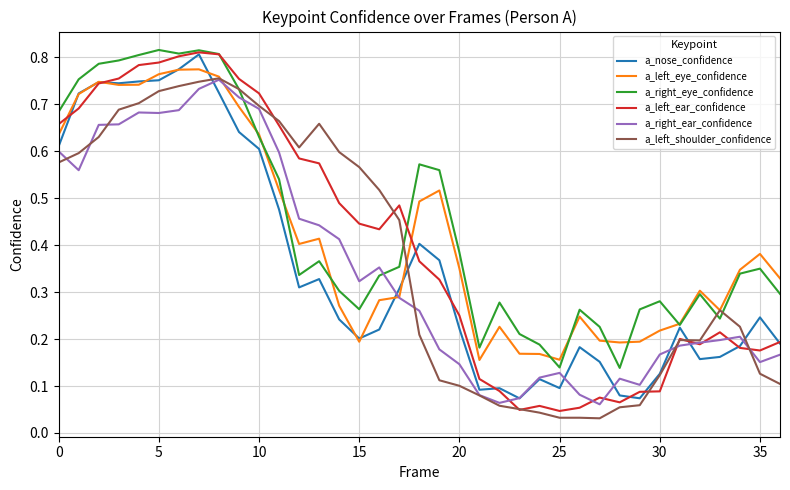

Reading left to right, extract all data points from this chart.

a_nose_confidence: 0.6	0.7	0.7	0.7	0.7	0.8	0.8	0.8	0.7	0.6	0.6	0.5	0.3	0.3	0.2	0.2	0.2	0.3	0.4	0.4	0.2	0.1	0.1	0.1	0.1	0.1	0.2	0.2	0.1	0.1	0.1	0.2	0.2	0.2	0.2	0.2	0.2
a_left_eye_confidence: 0.6	0.7	0.7	0.7	0.7	0.8	0.8	0.8	0.8	0.7	0.6	0.5	0.4	0.4	0.3	0.2	0.3	0.3	0.5	0.5	0.4	0.2	0.2	0.2	0.2	0.2	0.2	0.2	0.2	0.2	0.2	0.2	0.3	0.3	0.3	0.4	0.3
a_right_eye_confidence: 0.7	0.8	0.8	0.8	0.8	0.8	0.8	0.8	0.8	0.7	0.6	0.5	0.3	0.4	0.3	0.3	0.3	0.4	0.6	0.6	0.4	0.2	0.3	0.2	0.2	0.1	0.3	0.2	0.1	0.3	0.3	0.2	0.3	0.2	0.3	0.3	0.3
a_left_ear_confidence: 0.7	0.7	0.7	0.8	0.8	0.8	0.8	0.8	0.8	0.8	0.7	0.7	0.6	0.6	0.5	0.4	0.4	0.5	0.4	0.3	0.3	0.1	0.1	0.0	0.1	0.0	0.1	0.1	0.1	0.1	0.1	0.2	0.2	0.2	0.2	0.2	0.2
a_right_ear_confidence: 0.6	0.6	0.7	0.7	0.7	0.7	0.7	0.7	0.8	0.7	0.7	0.6	0.5	0.4	0.4	0.3	0.4	0.3	0.3	0.2	0.1	0.1	0.1	0.1	0.1	0.1	0.1	0.1	0.1	0.1	0.2	0.2	0.2	0.2	0.2	0.2	0.2
a_left_shoulder_confidence: 0.6	0.6	0.6	0.7	0.7	0.7	0.7	0.7	0.8	0.7	0.7	0.7	0.6	0.7	0.6	0.6	0.5	0.5	0.2	0.1	0.1	0.1	0.1	0.1	0.0	0.0	0.0	0.0	0.1	0.1	0.1	0.2	0.2	0.3	0.2	0.1	0.1